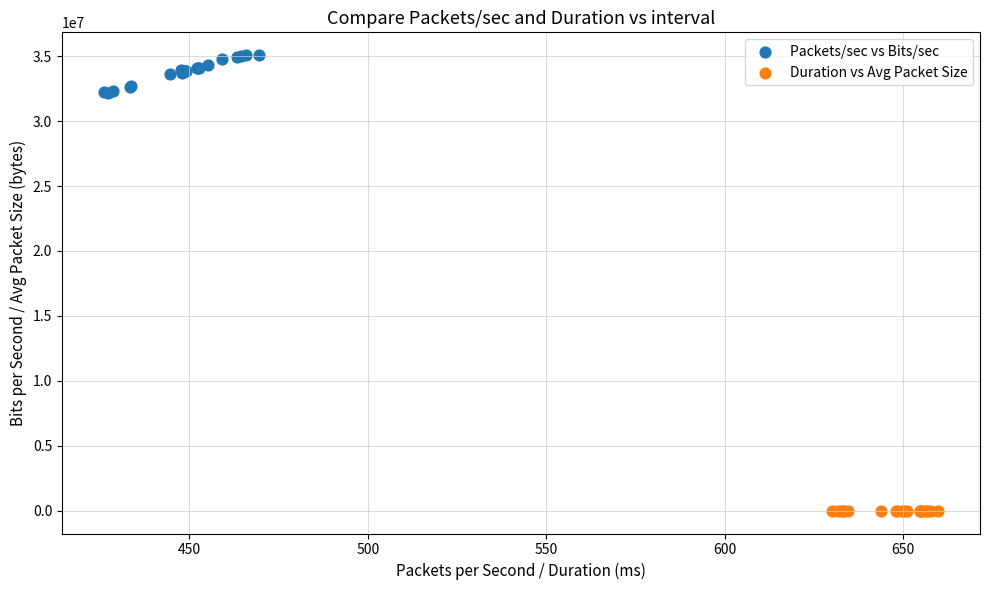

Which series has the widest spread of Y values?

Packets/sec vs Bits/sec